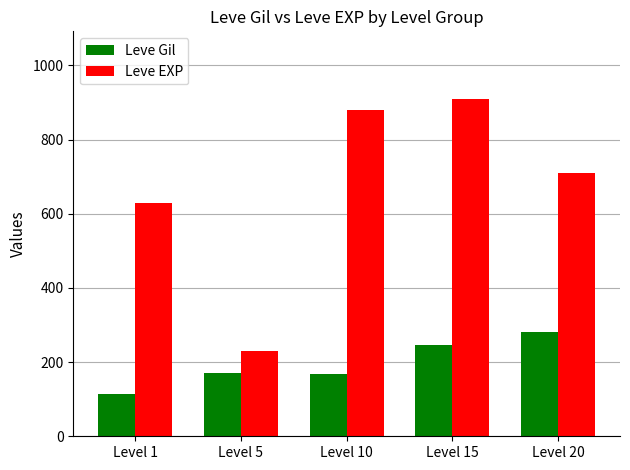

What is the value of the Leve EXP bar at the 5th from the left?

710